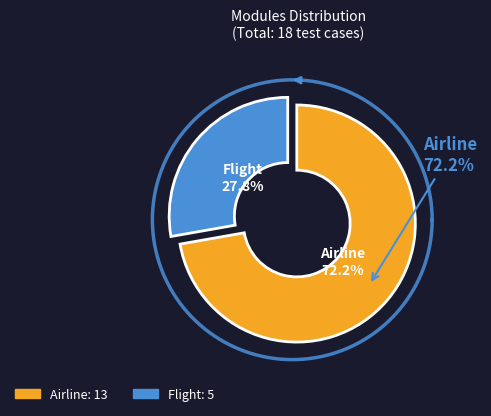

To the nearest percent, what is the difference between the largest and smallest slice percentages?

44%